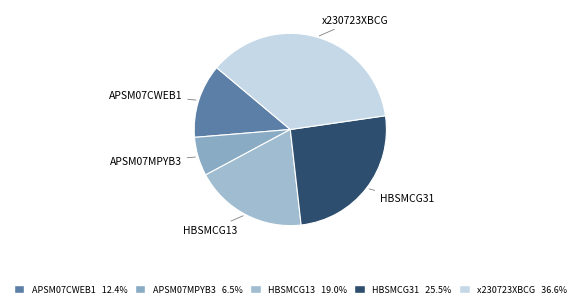

Is x230723XBCG the majority of the pie?

No